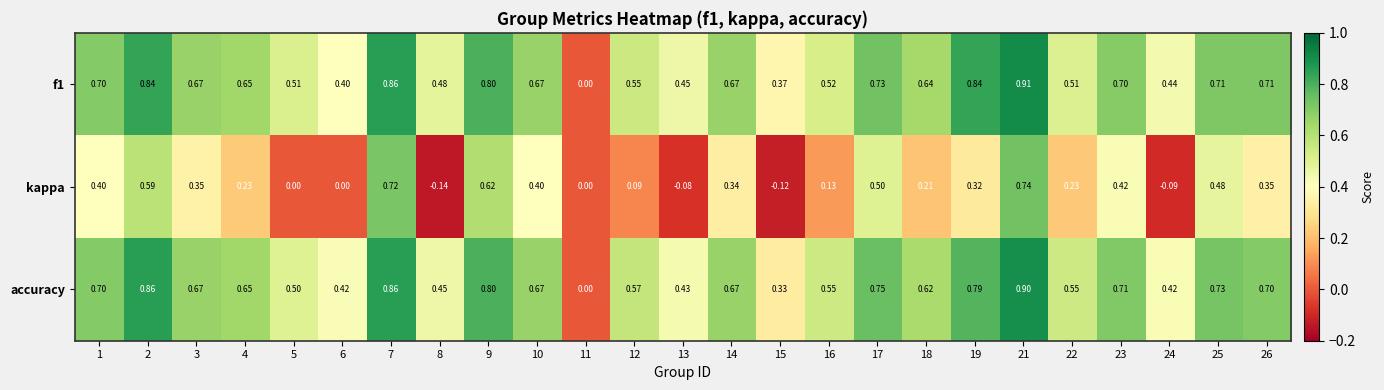

What is the total value across all series at 8?

0.8